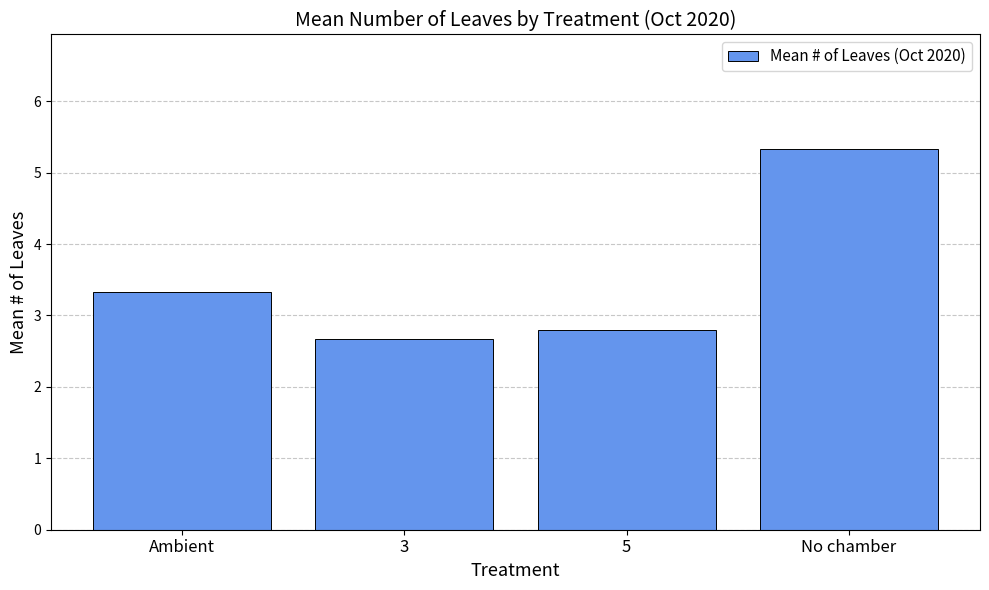

Reading left to right, what are all the values shown in this chart?

3.3	2.7	2.8	5.3